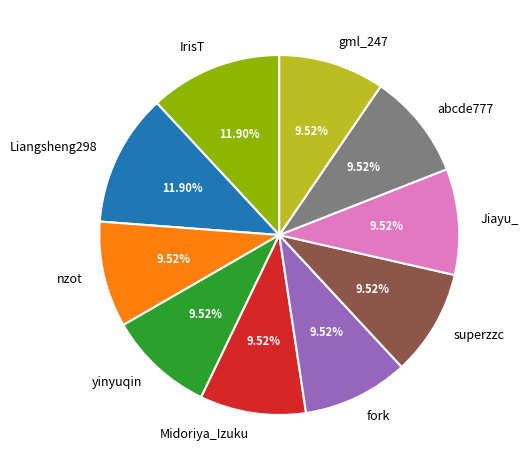

To the nearest percent, what is the combined percentage of Midoriya_Izuku and superzzc?

19%